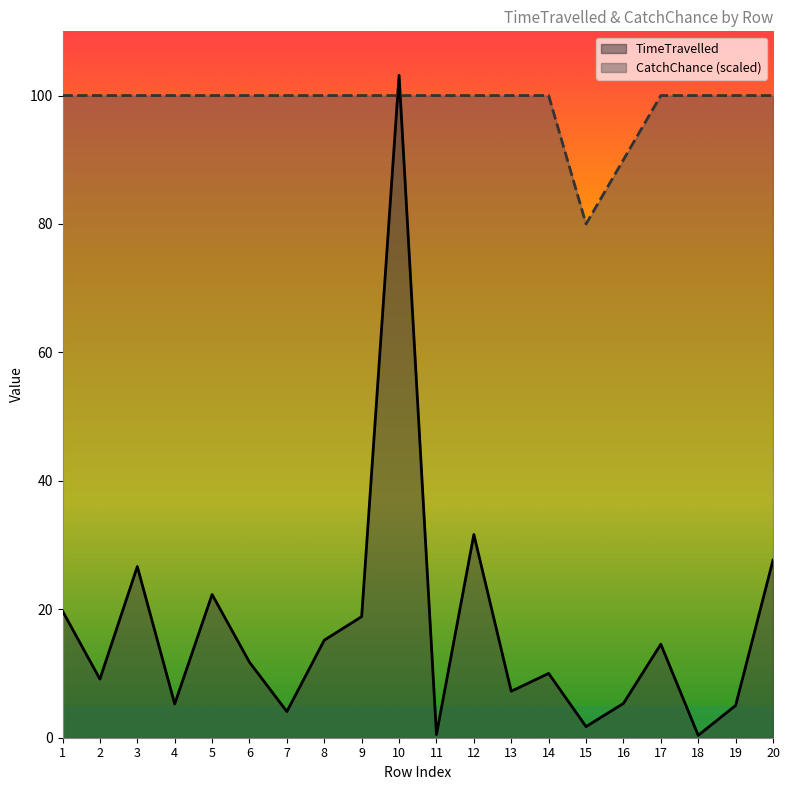

What value does the CatchChance series have at 17?

100.0